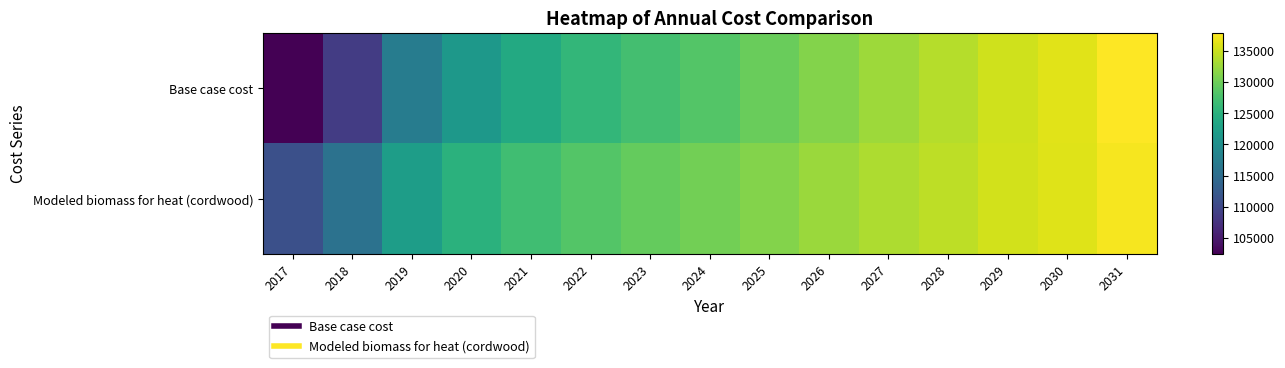

What is the difference between the highest and lowest values at 2020?

3801.6